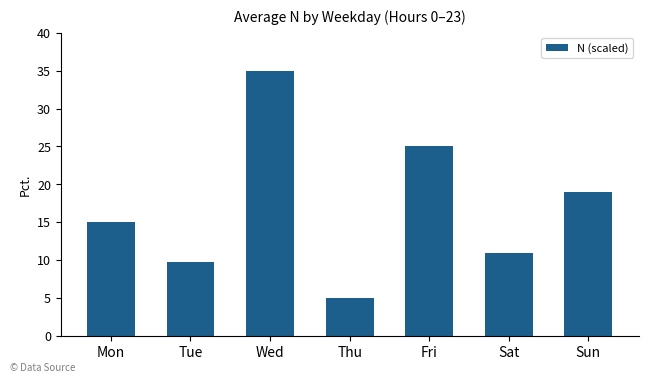

What is the approximate value at Fri?

25.0